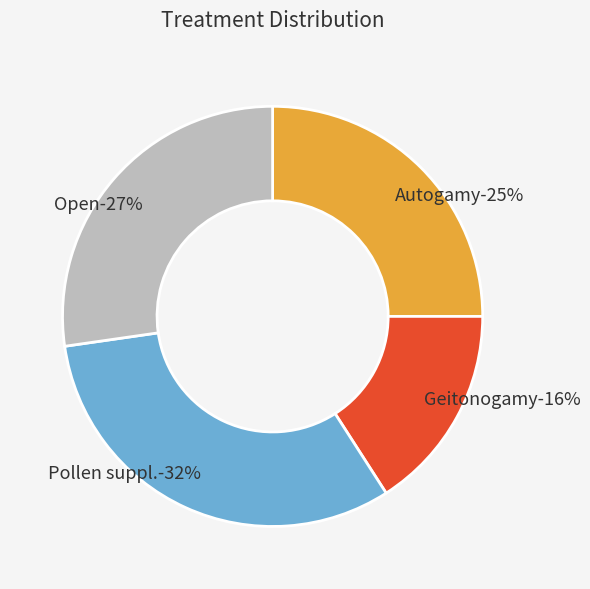

Which category has the biggest portion of the pie?

Pollen suppl.